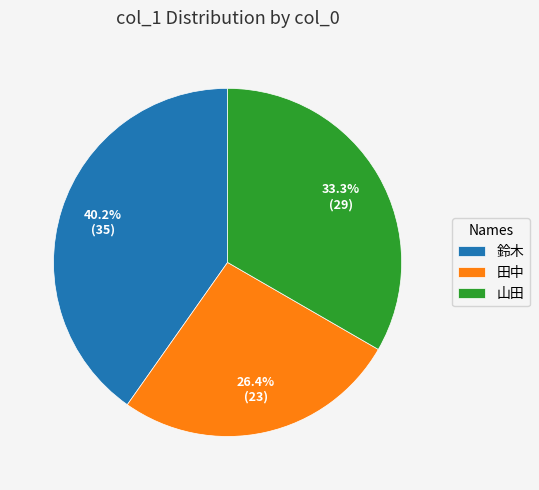

Is it true that 山田 is 33% of the pie?

True